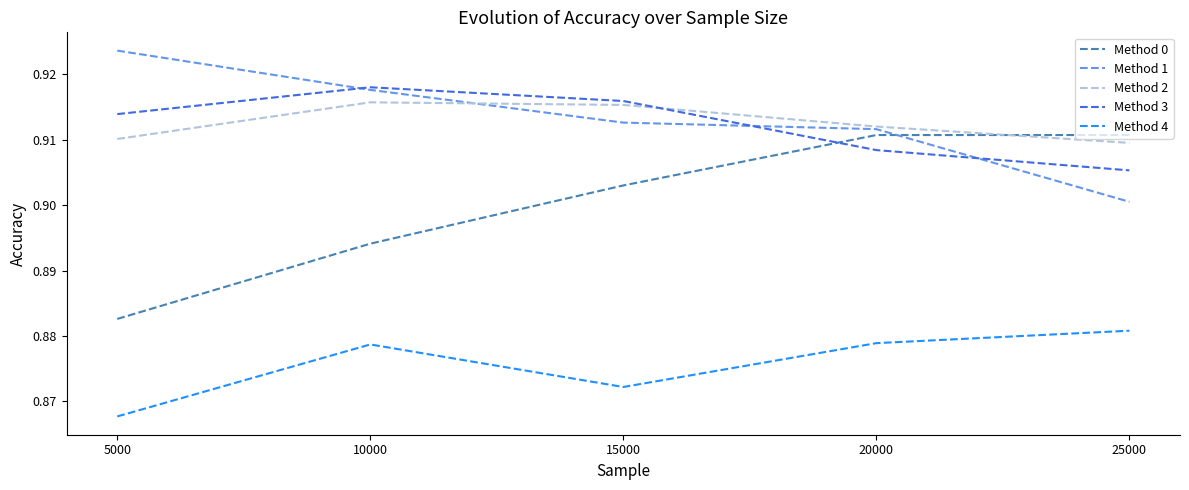

Between 5000 and 20000, which series saw the biggest shift?

Method 0